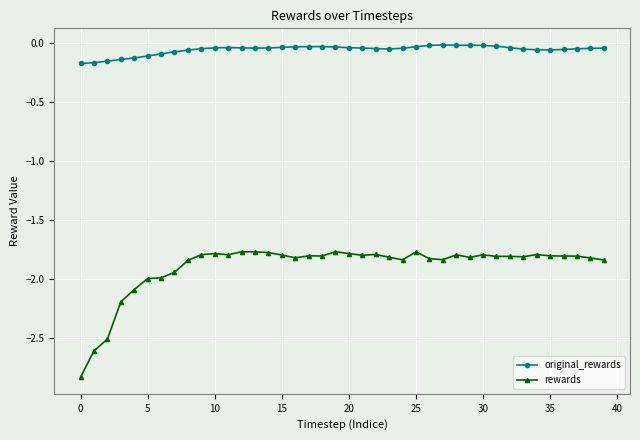

True or false: original_rewards and rewards intersect in this chart.

False